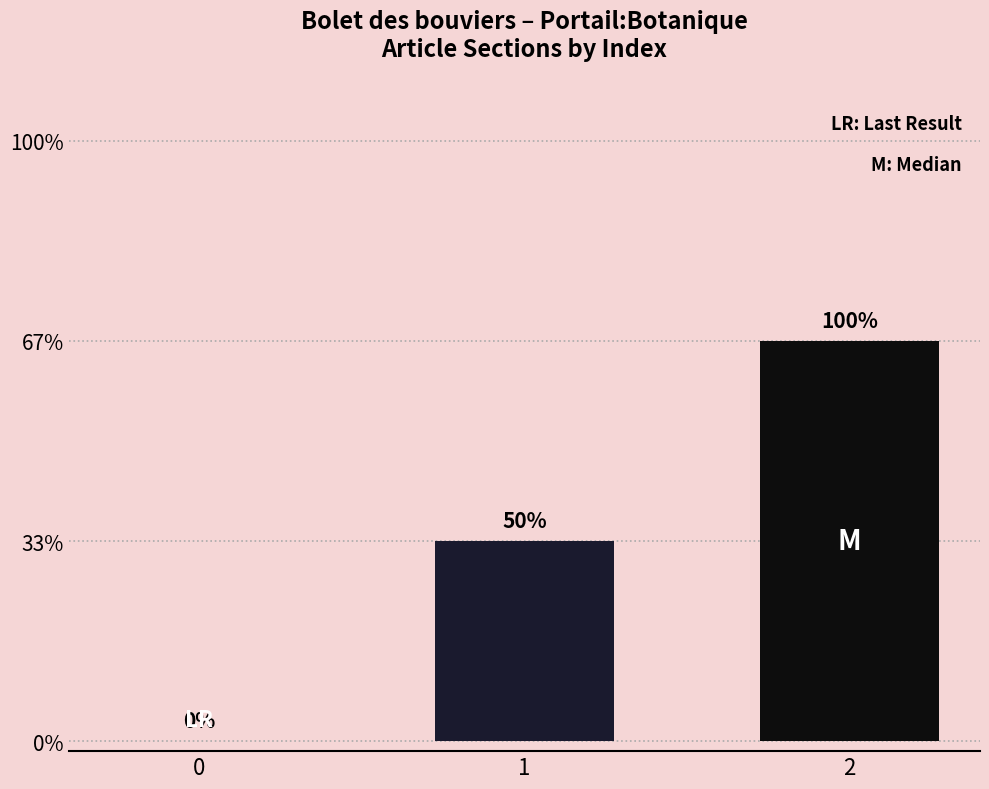

Rank the categories by value from lowest to highest.

0, 1, 2